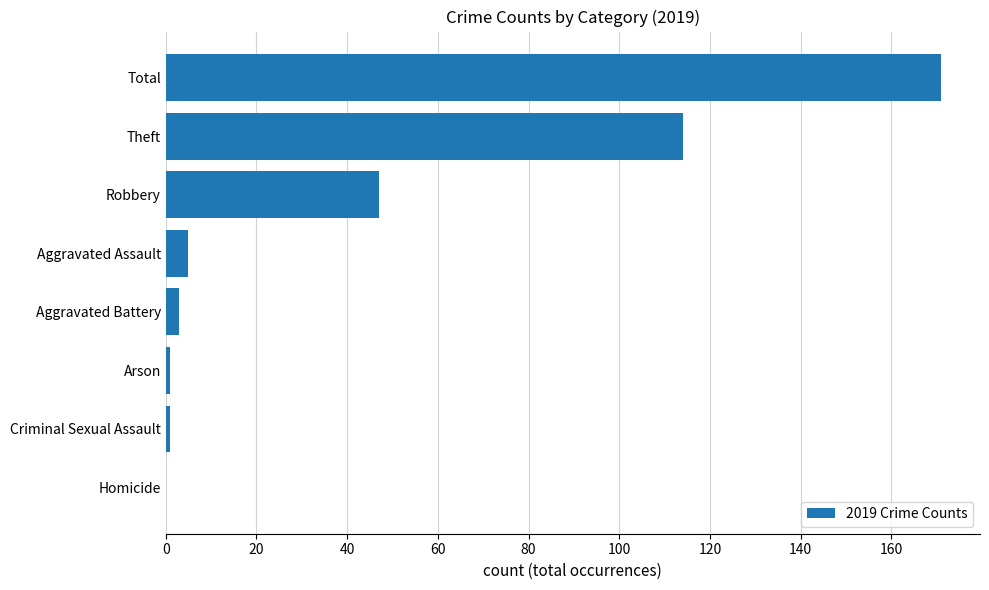

Is it true that the value at Theft is 114?

True